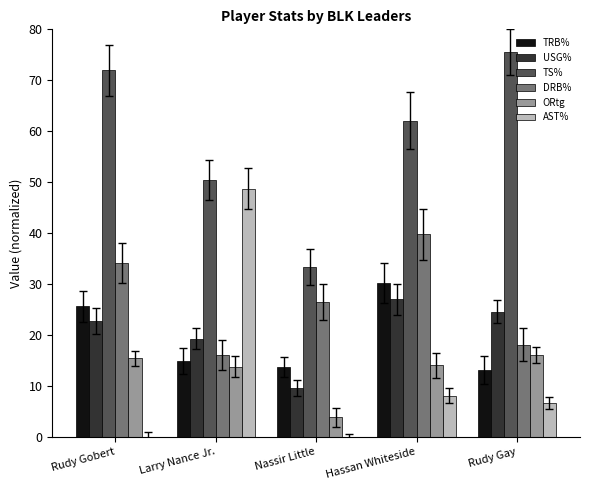

What is the highest value of the USG% series?

27.0